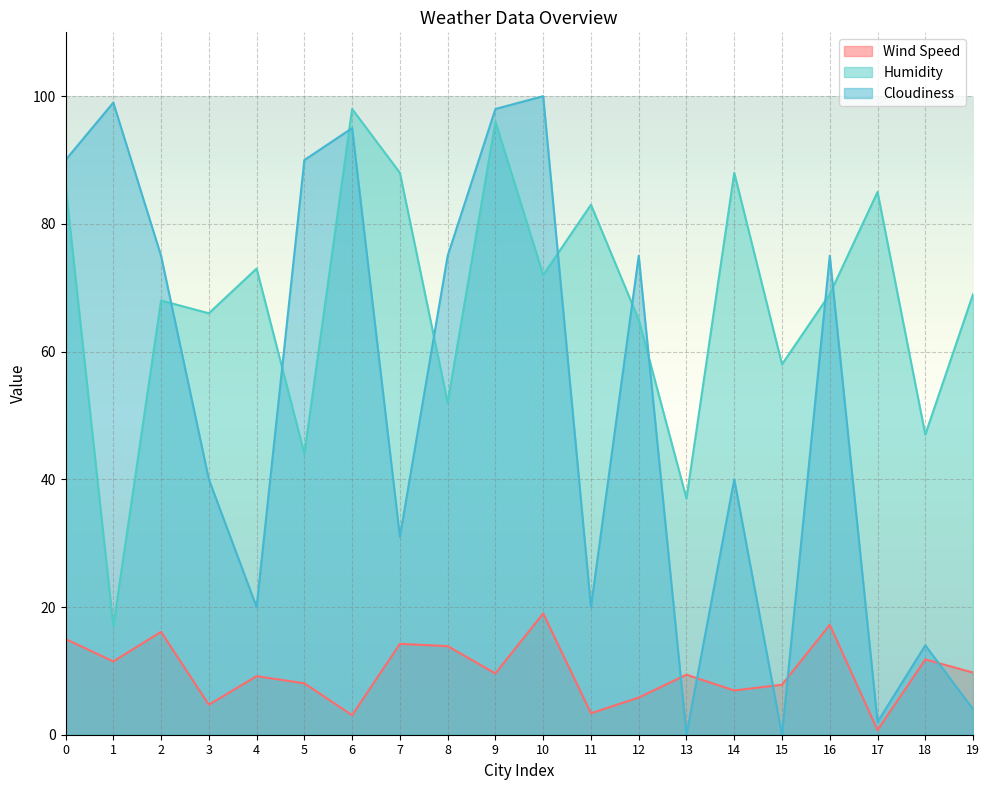

Where is Humidity nearest to the value 57?

15